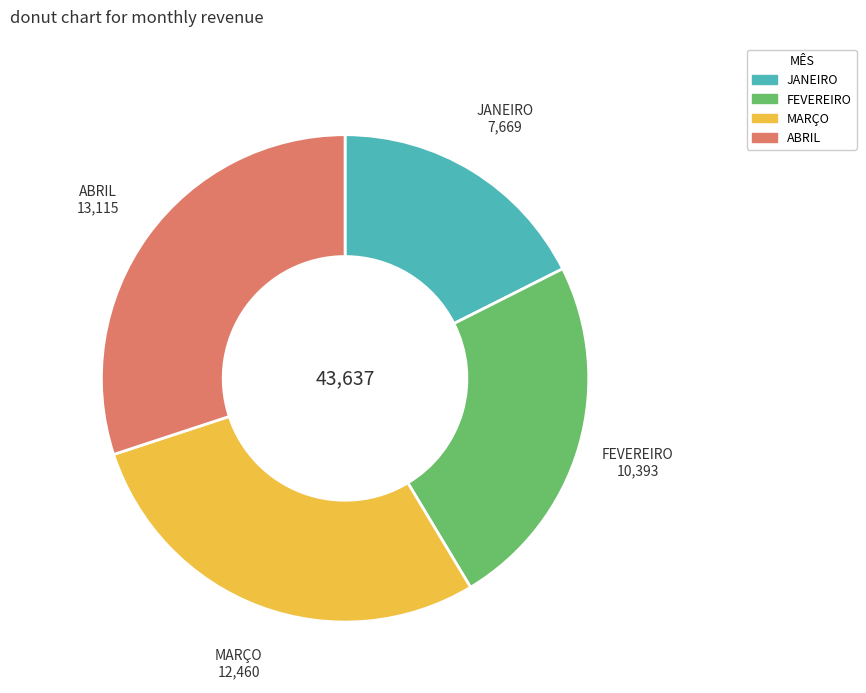

Is it true that ABRIL is 30% of the pie?

True